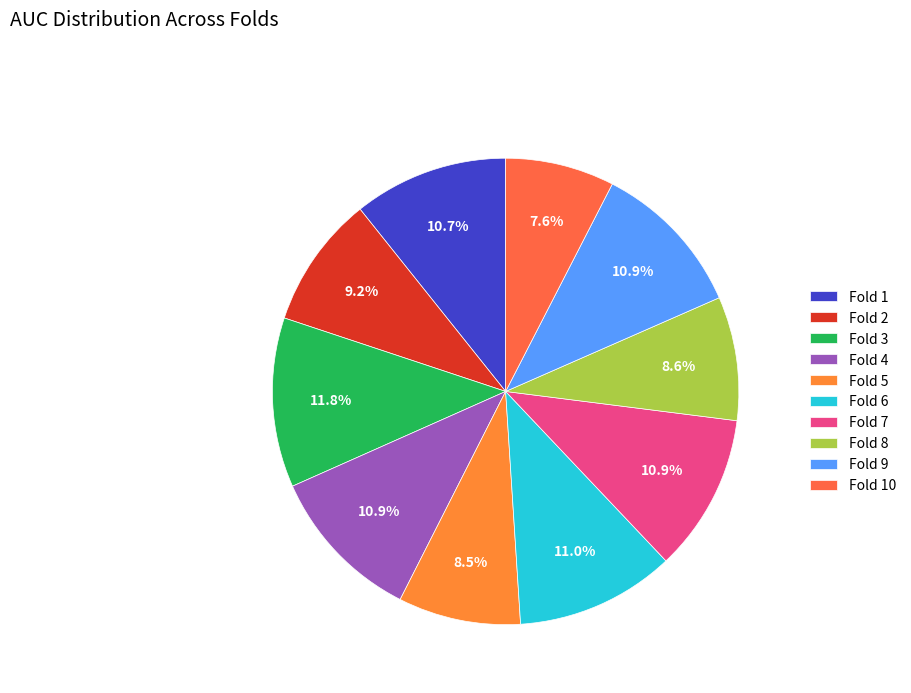

To the nearest percent, what portion does Fold 2 represent?

9%